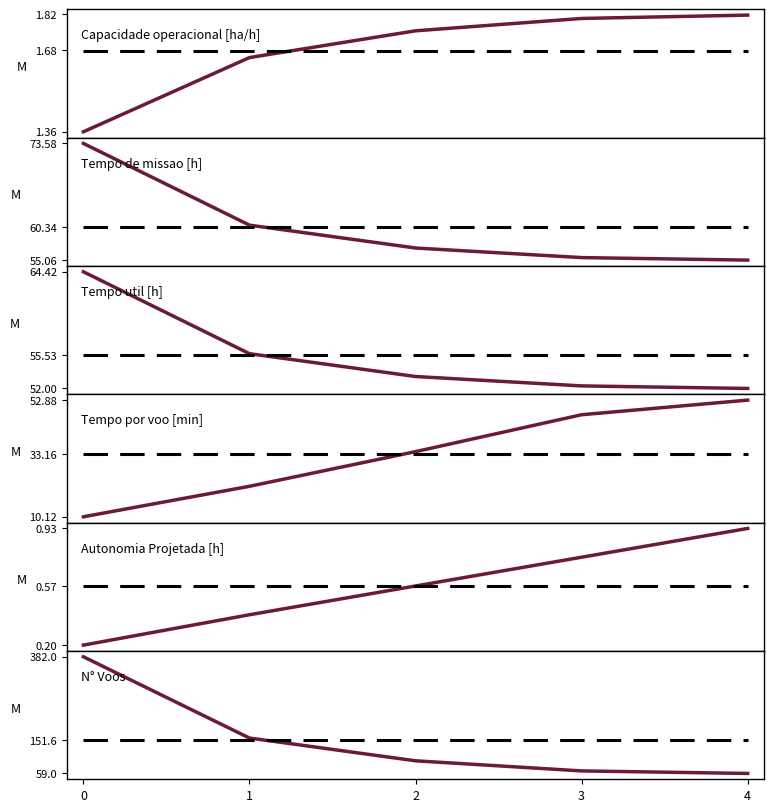

What is the difference between the maximum and minimum values in the N° Voos series?

323.0